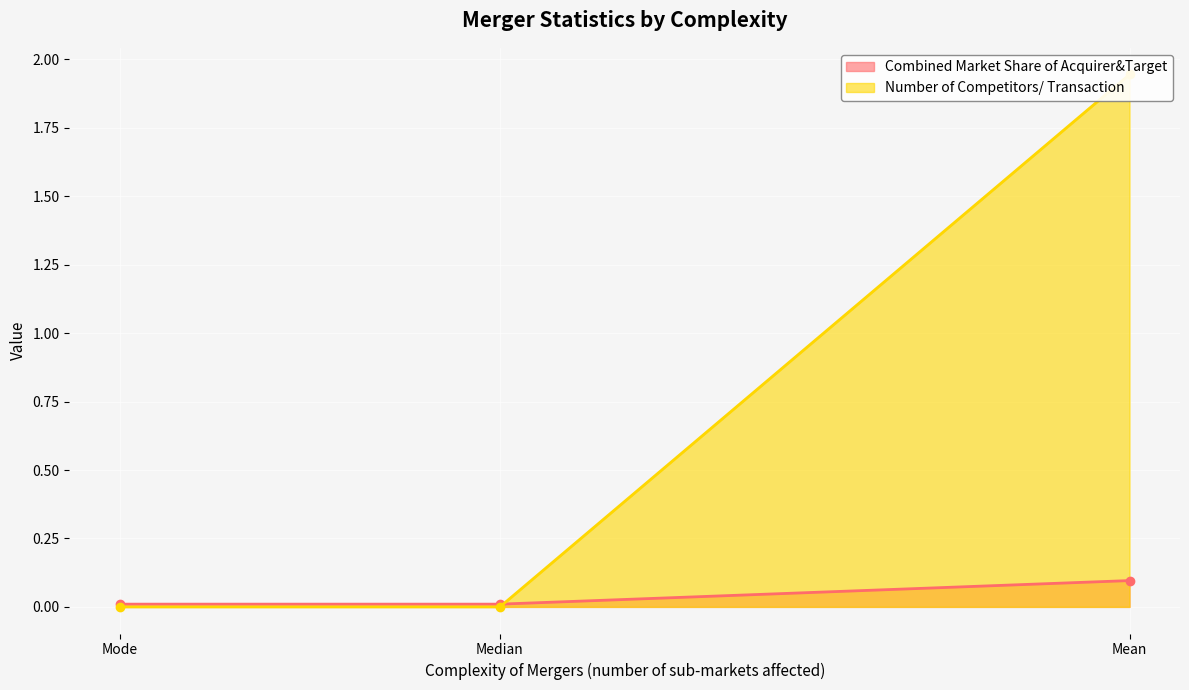

At which label does Combined Market Share of Acquirer&Target reach its minimum?

Median